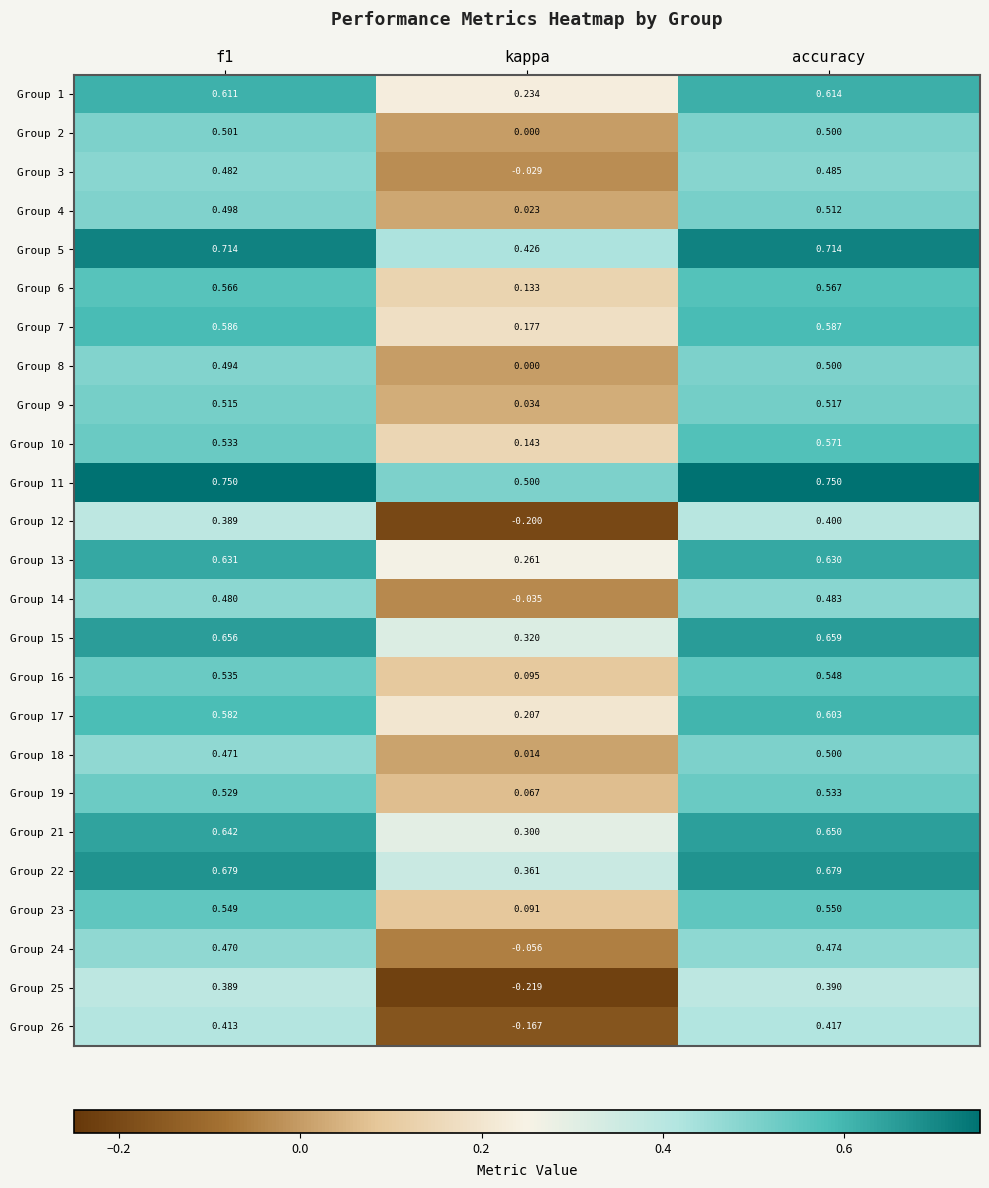

How many positive values does the Group 2 series have?

2